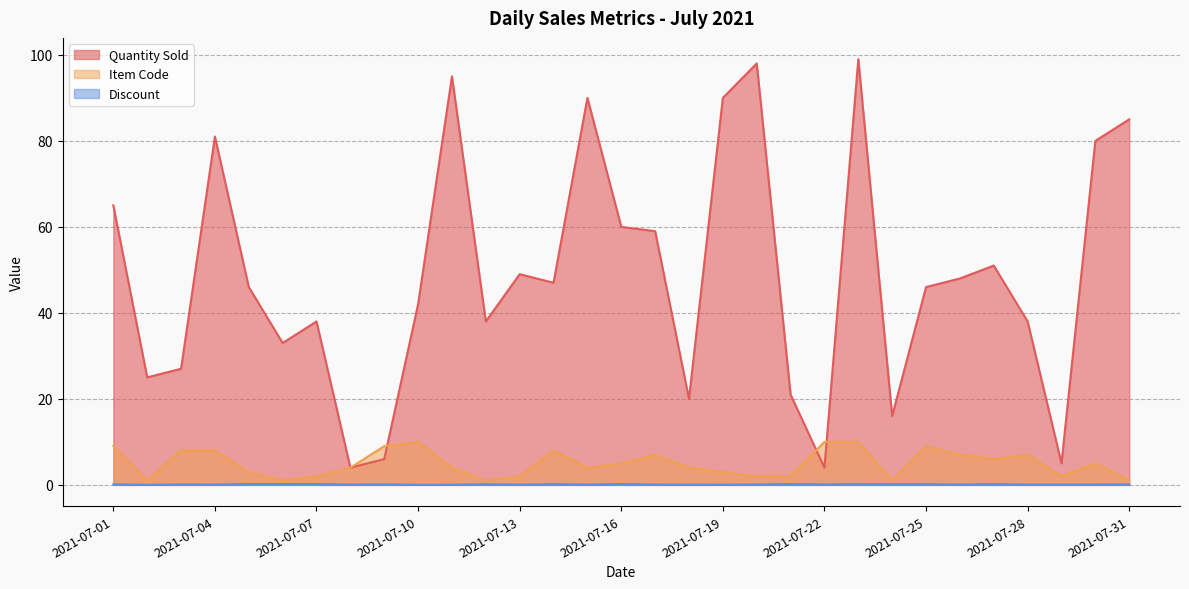

How many times do Item Code and Quantity Sold cross each other?

3